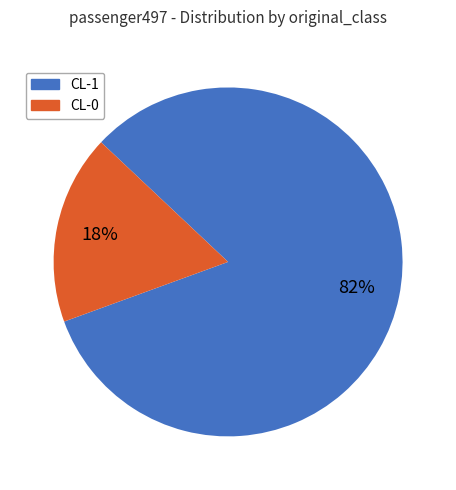

The CL-1 slice represents 82% of the pie. True or false?

True